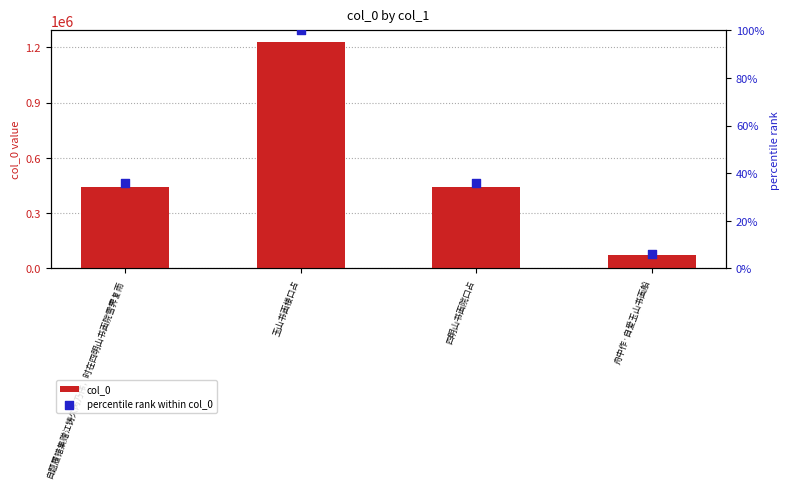

Is the value of percentile rank within col_0 at 玉山书画楼口占 greater than the value of col_0 at 舟中作·自爱玉山书画船?

No